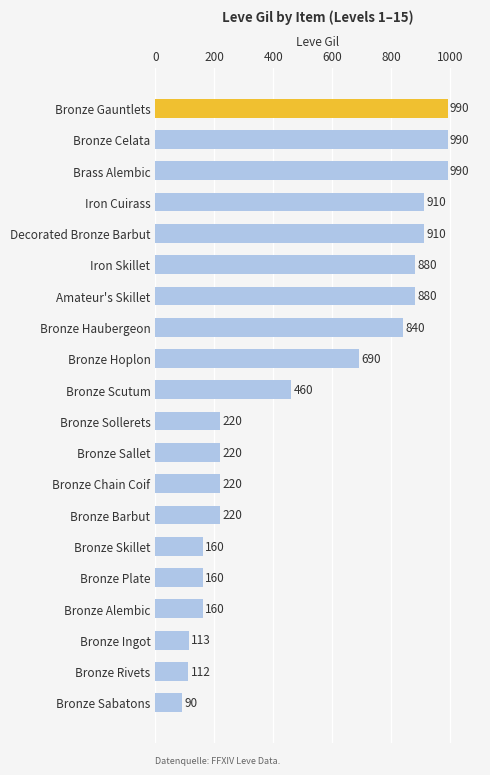

Does the chart contain stacked bars?

No